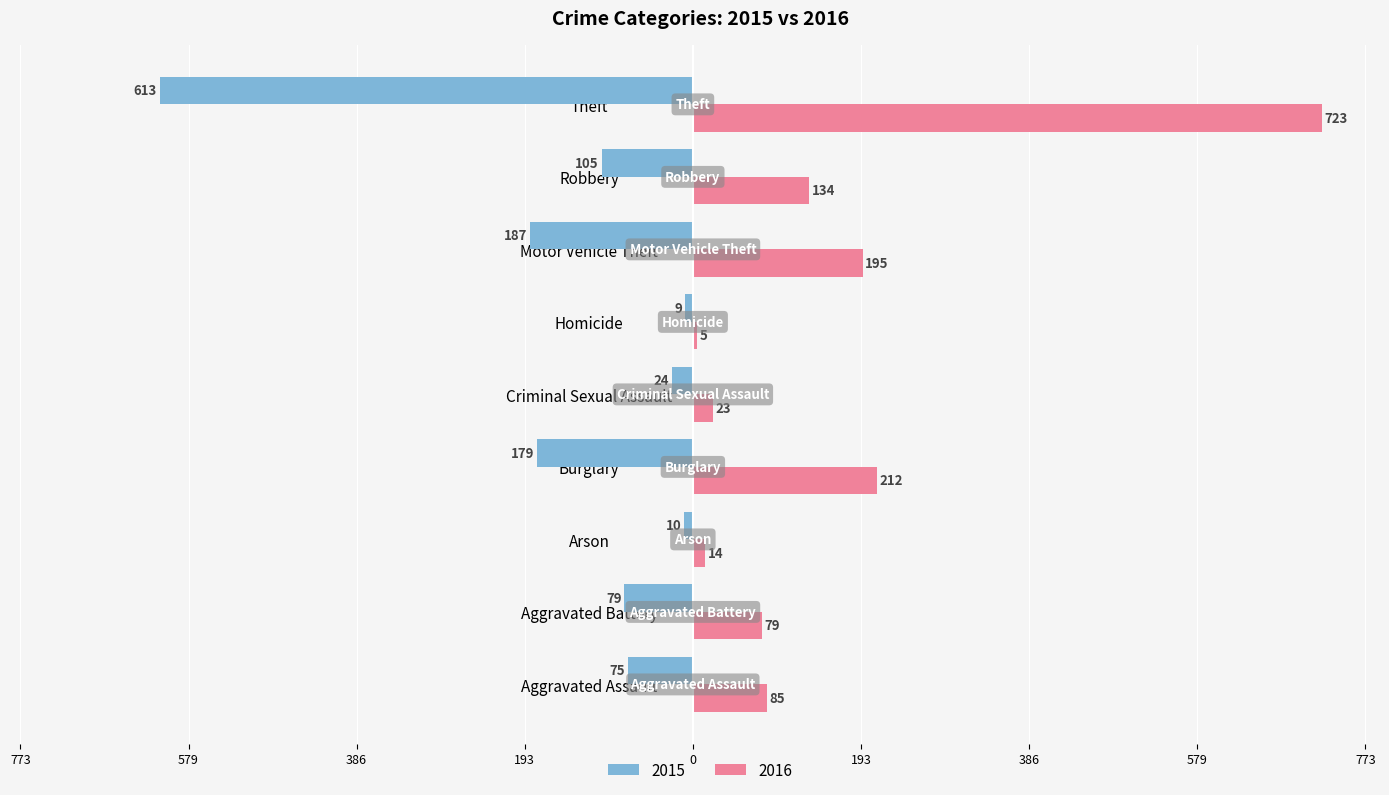

Which label corresponds to the largest value in the chart?

Theft